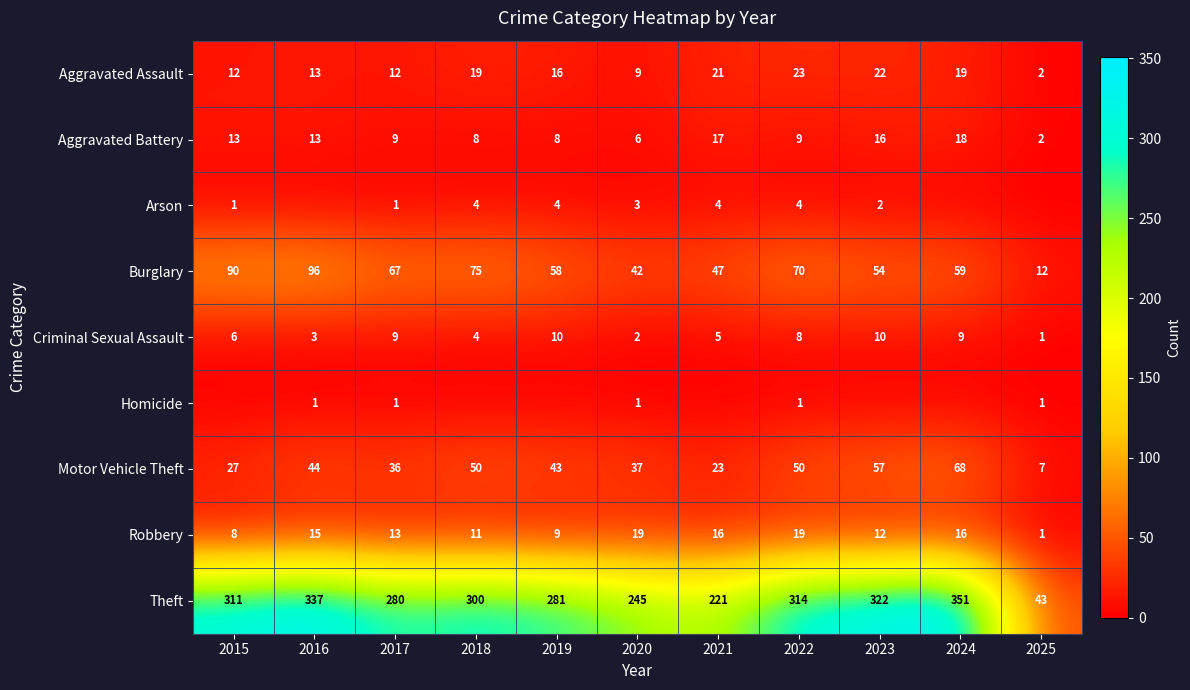

Read the Aggravated Assault value at 2020, to the nearest 5.

10